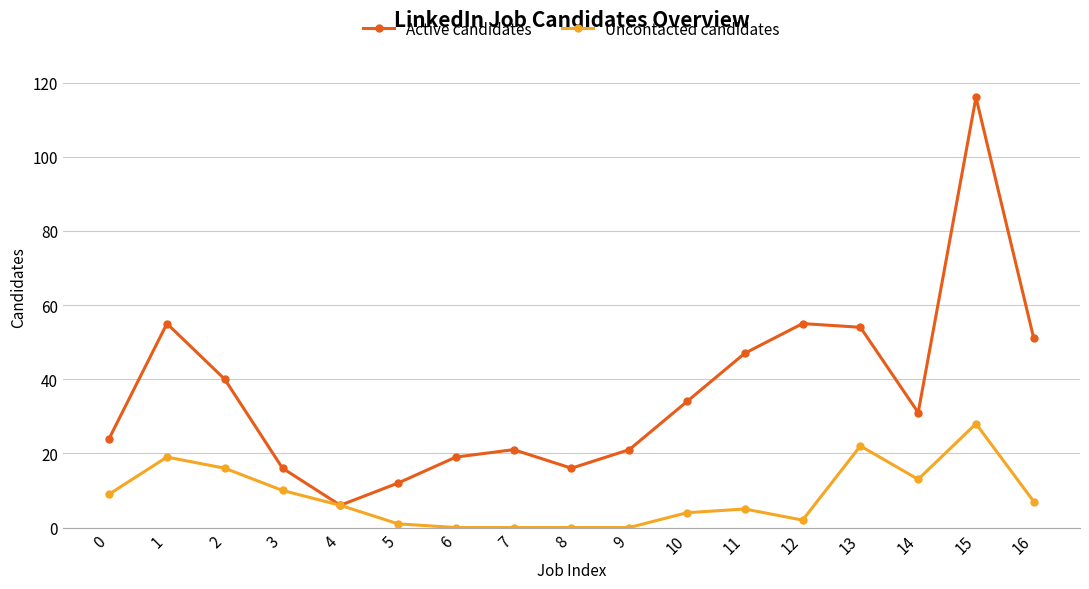

Which series has the largest total across all categories?

Active candidates